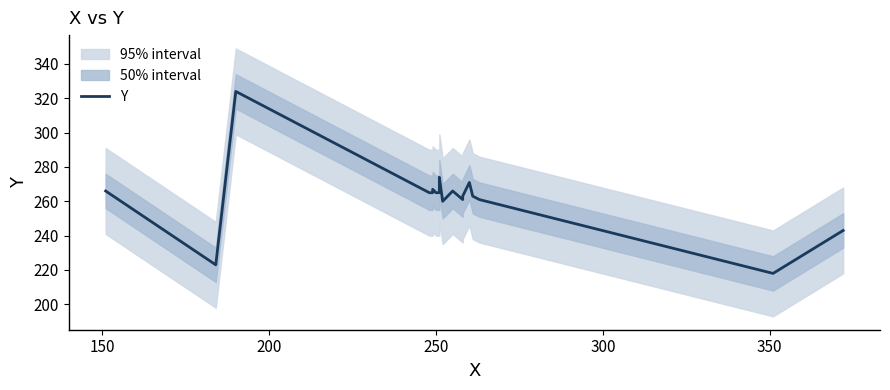

How many data points are less than 265?

8